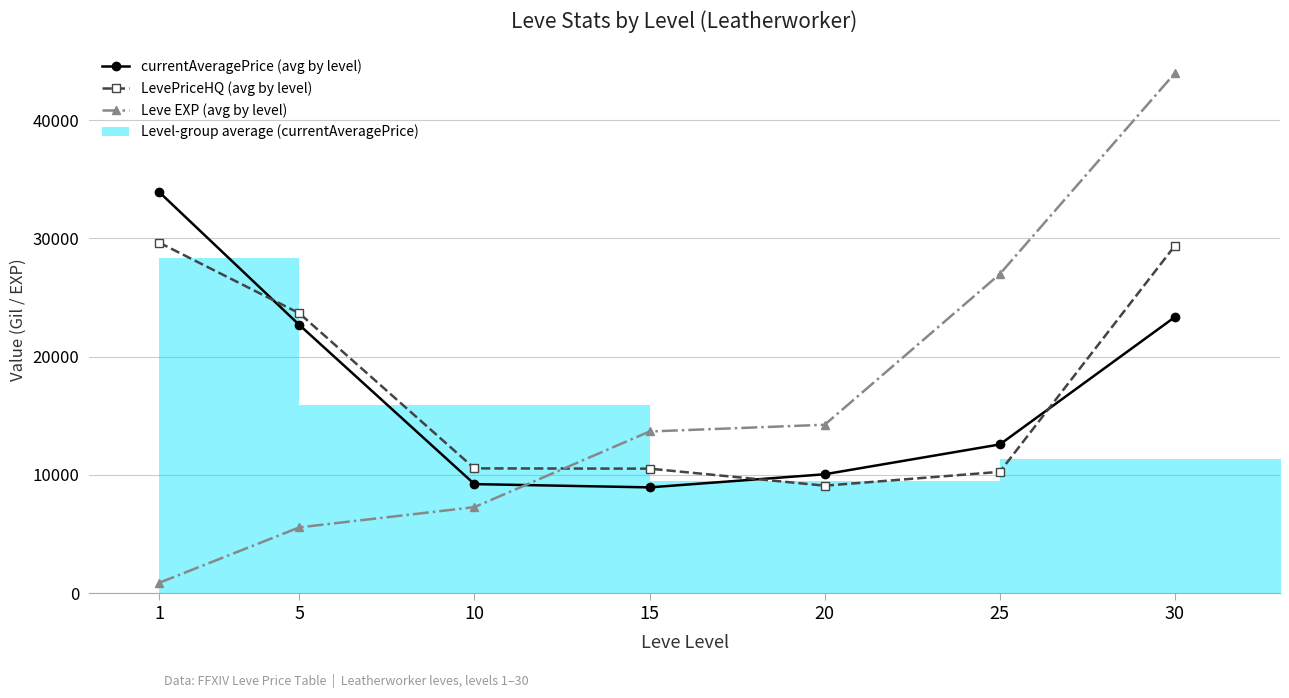

Reading left to right, transcribe all the data shown in this chart.

currentAveragePrice (avg by level): 33919.8	22685.0	9218.0	8941.6	10050.3	12573.2	23352.1
LevePriceHQ (avg by level): 29645.0	23669.3	10548.2	10525.7	9085.8	10255.2	29383.7
Leve EXP (avg by level): 870.0	5558.3	7270.0	13668.3	14238.3	26985.0	43985.0